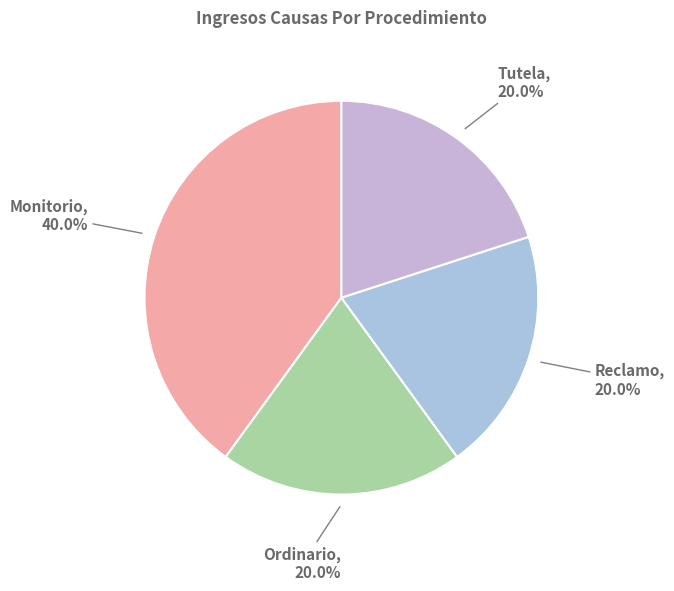

What is the ratio of the value at Tutela to the value at Ordinario?

1.0